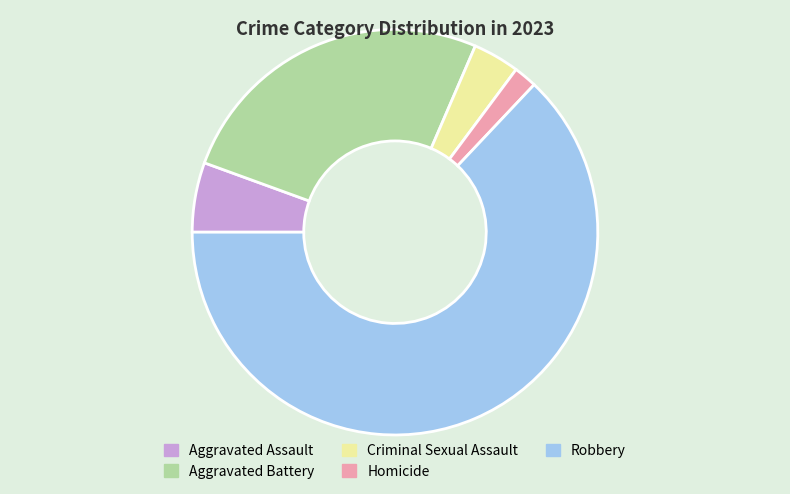

Is the sum of Criminal Sexual Assault and Robbery greater than half?

Yes